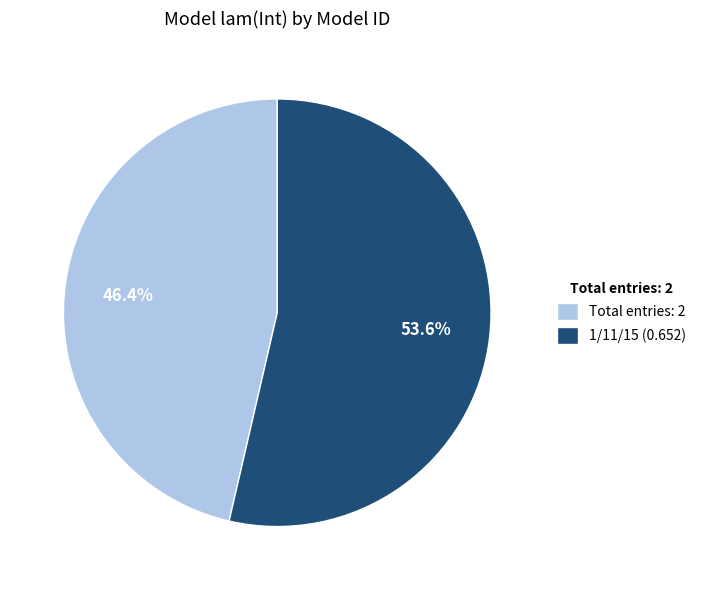

Which has a higher value, 1/11/15 (0.652) or Total entries: 2?

1/11/15 (0.652)